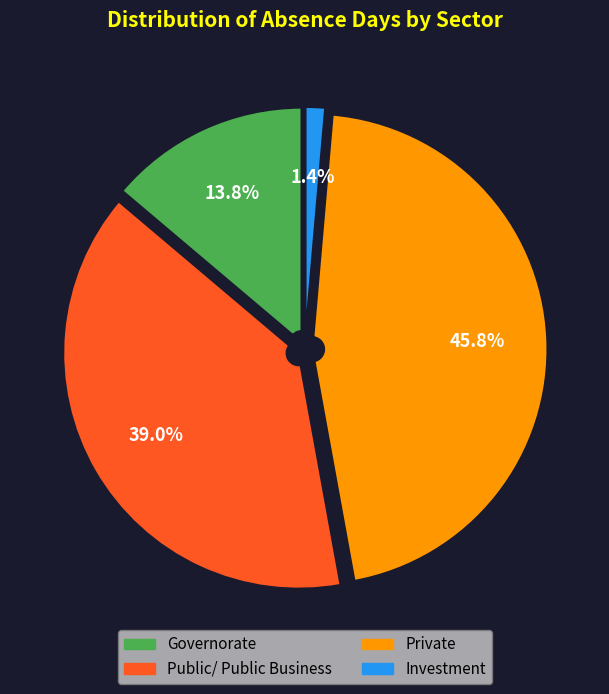

Rank the categories by value from highest to lowest.

Private, Public/ Public Business, Governorate, Investment